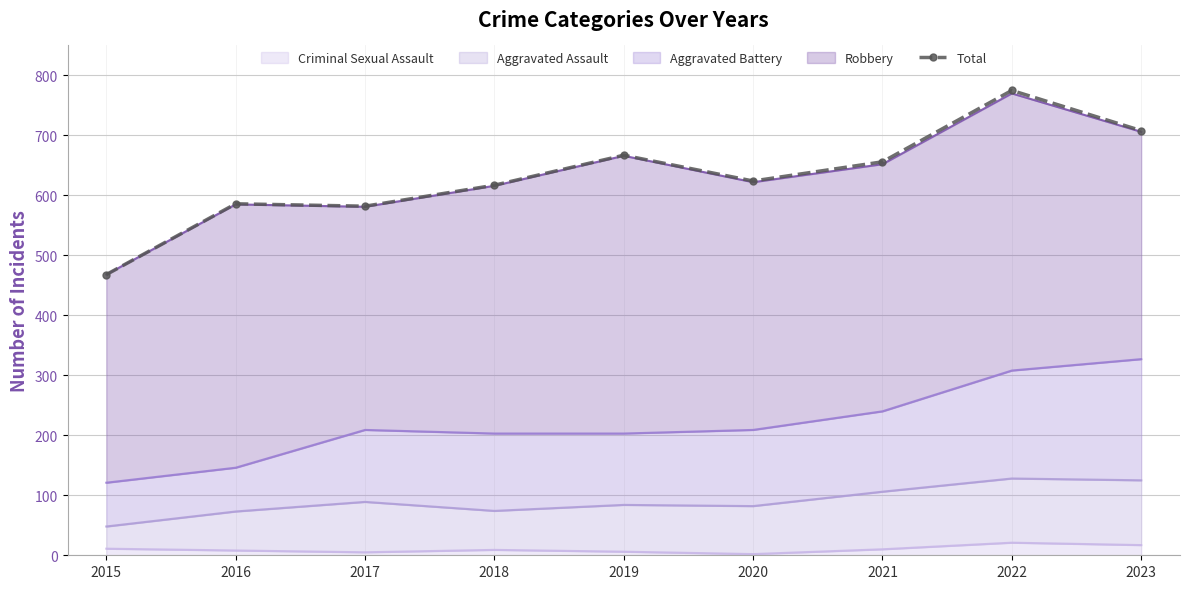

How many lines are shown in the chart?

1